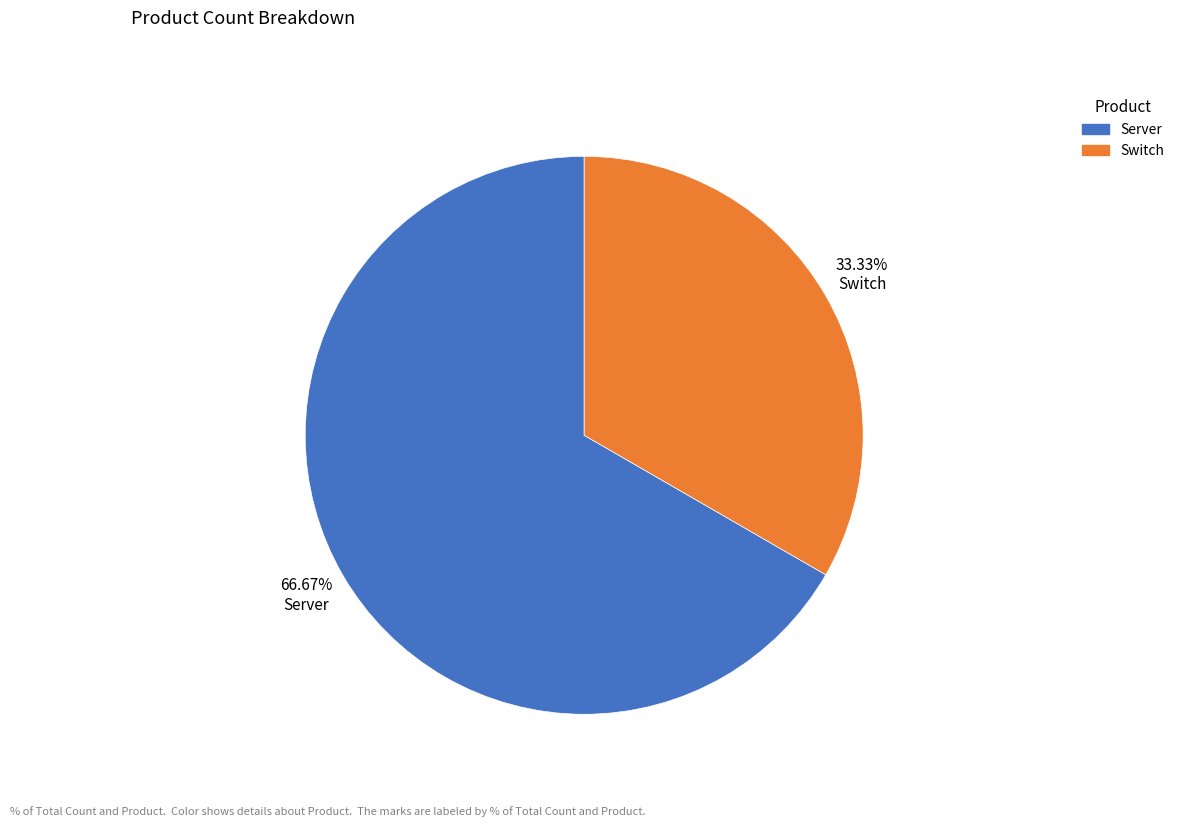

Is there any slice that represents more than half of the pie?

Yes